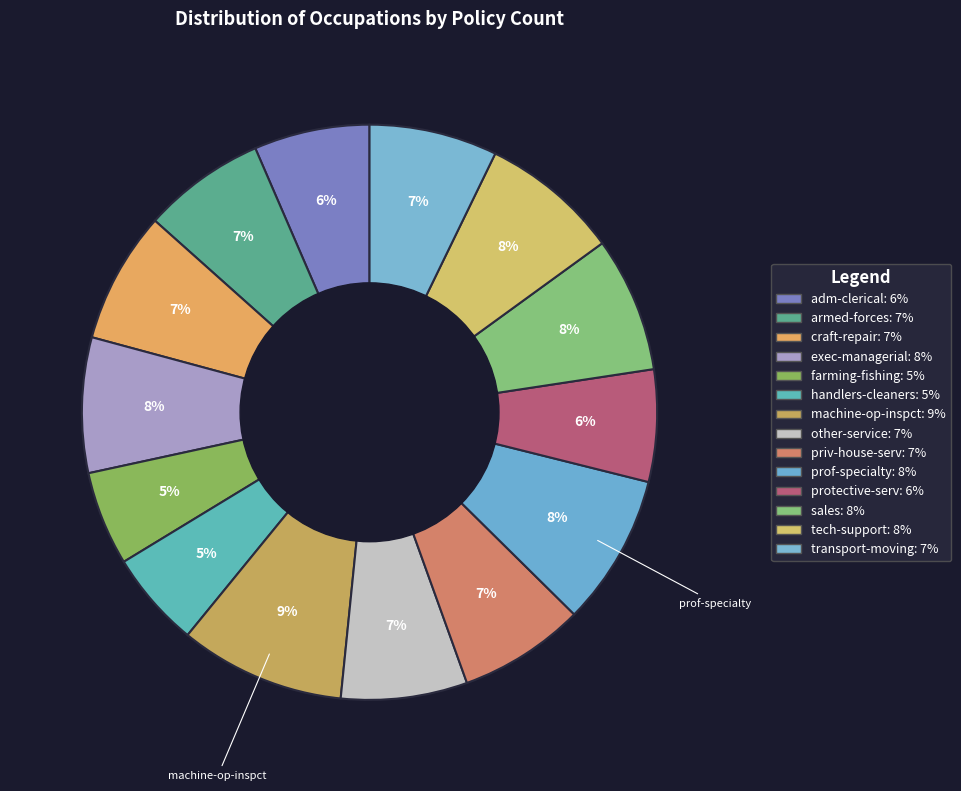

How many slices are in this pie chart?

14